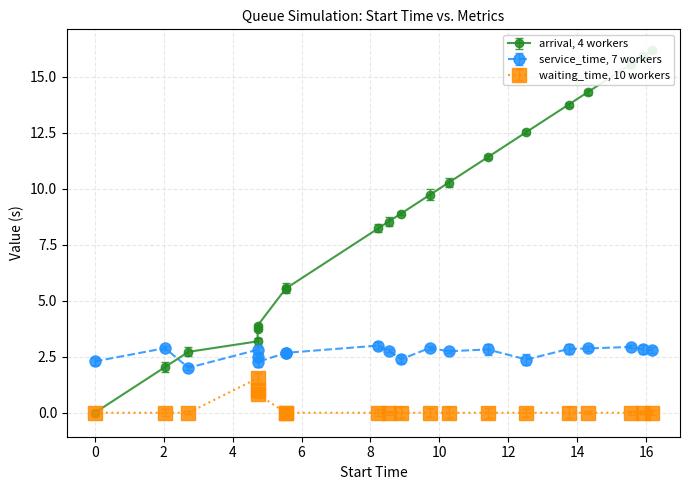

True or false: waiting_time and service_time intersect in this chart.

False